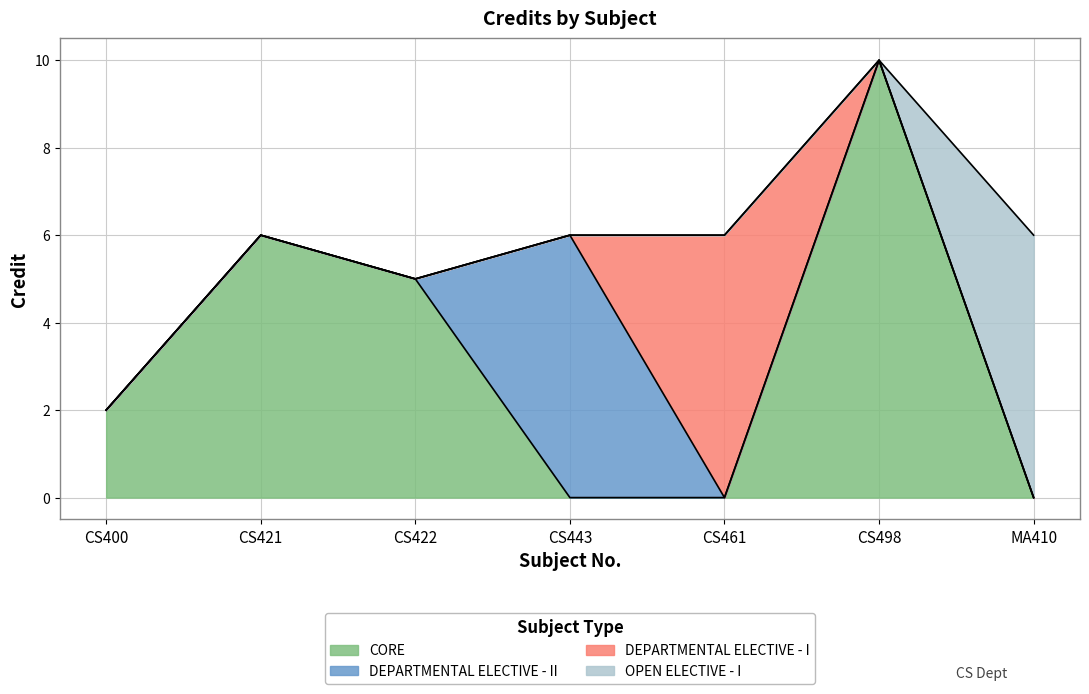

Which label corresponds to the smallest value in the chart?

CS400